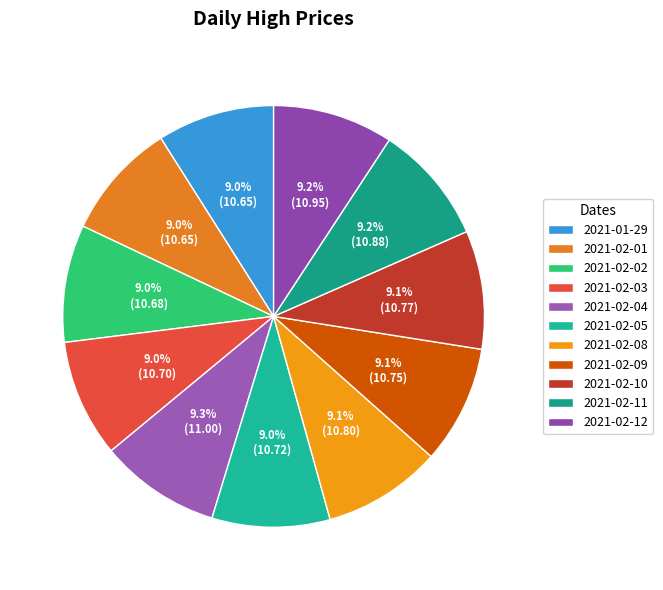

To the nearest percent, what portion does 2021-02-12 represent?

9%